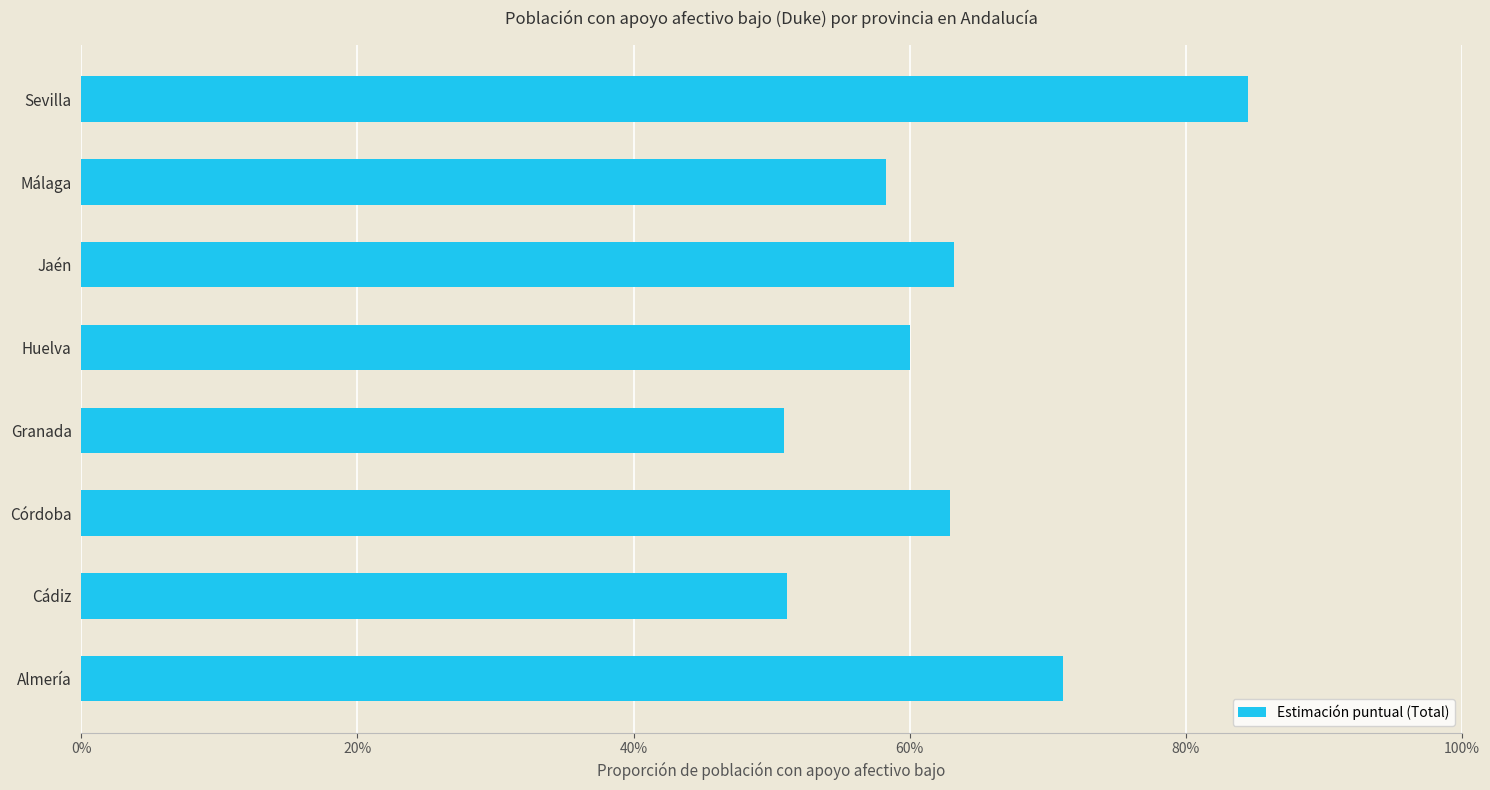

Count the values in the range 0 to 1.

8